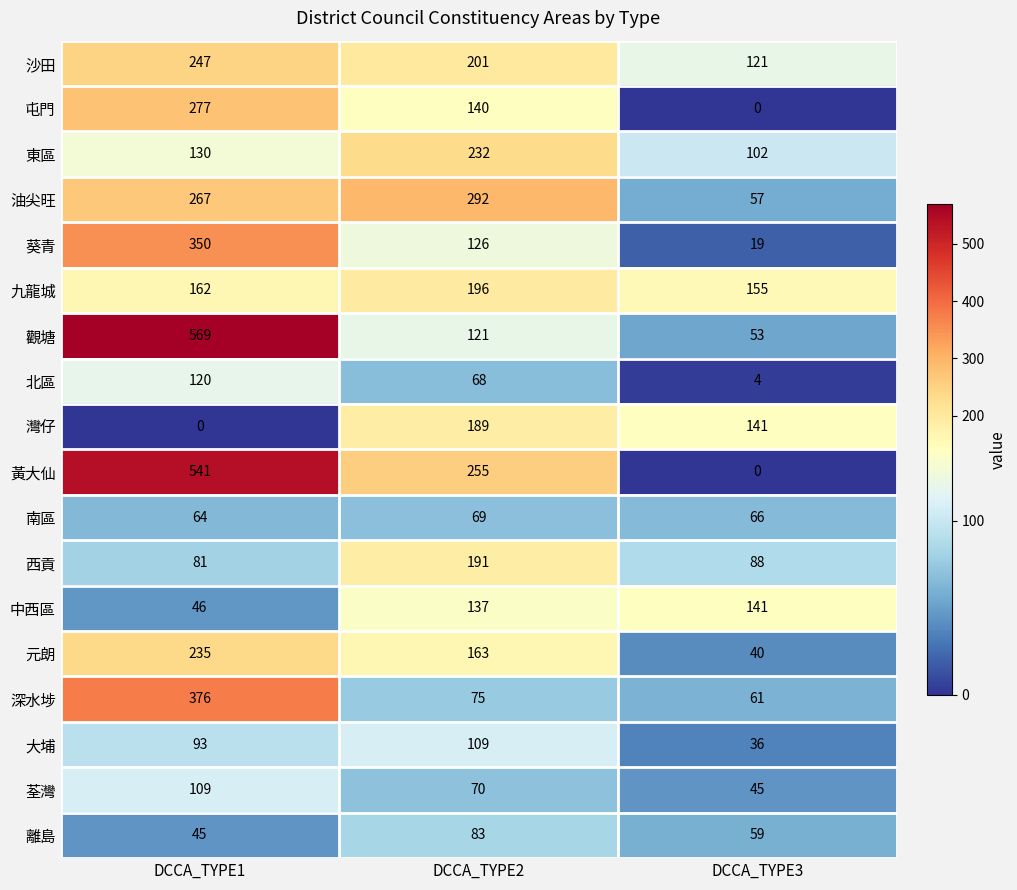

What value does the 油尖旺 series have at DCCA_TYPE3, to the nearest 50?

50